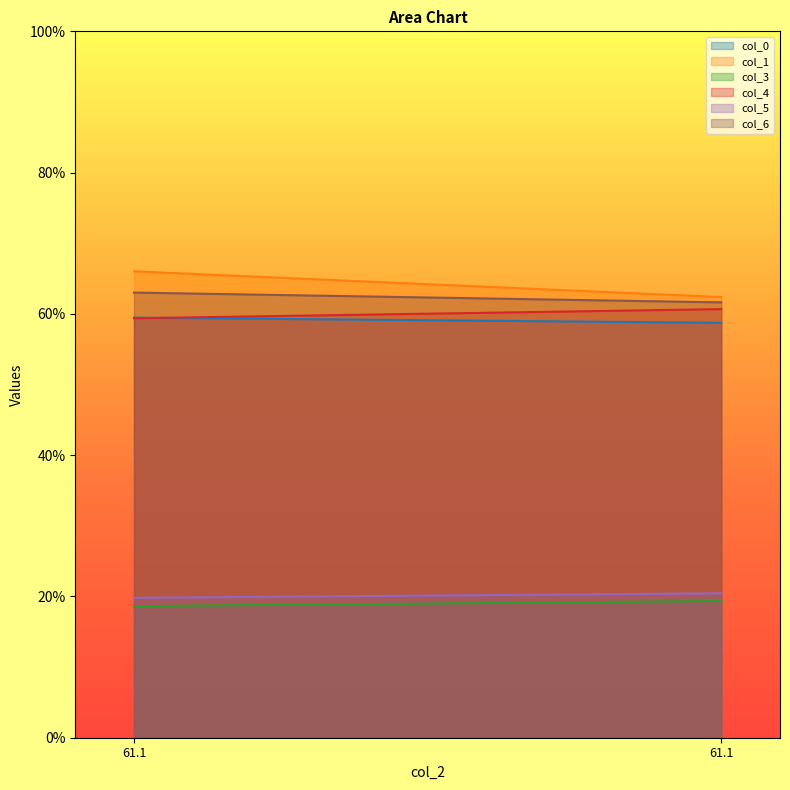

What is the sum of the col_3 values at 61.10416667 and 61.10416667?

38.0